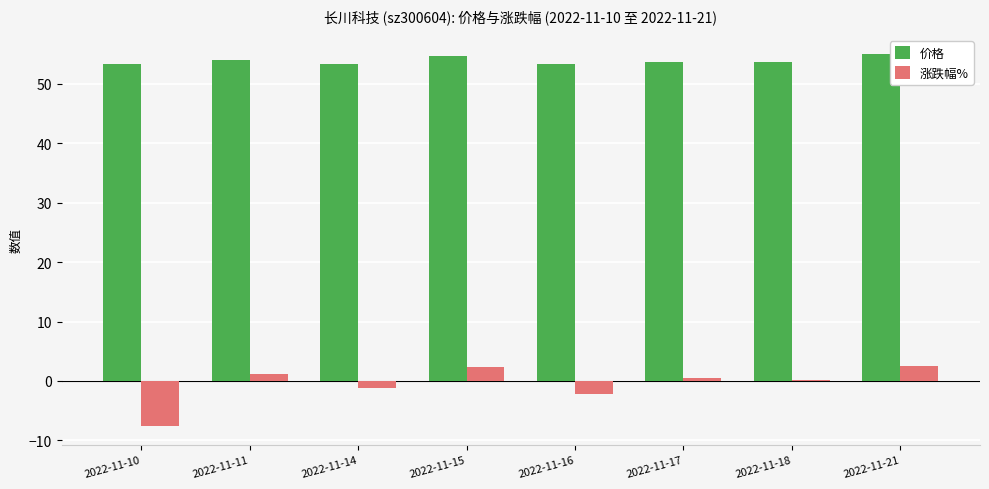

What are all the series names shown in the legend?

价格, 涨跌幅%